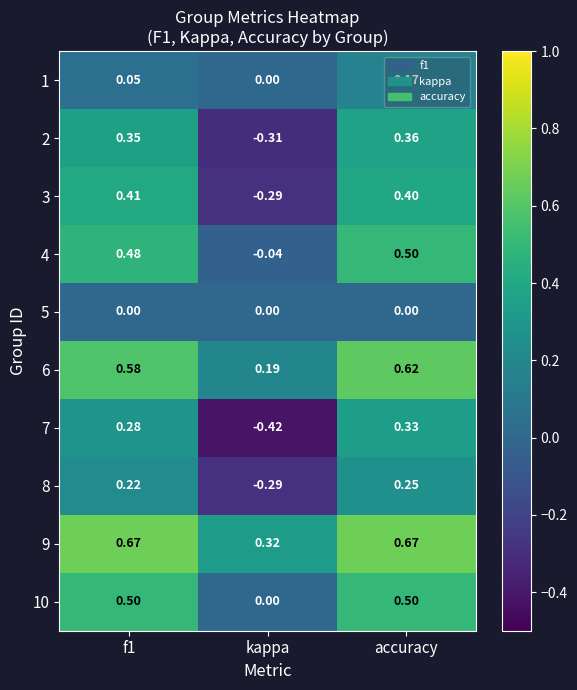

Where is 6 nearest to the value 0?

kappa